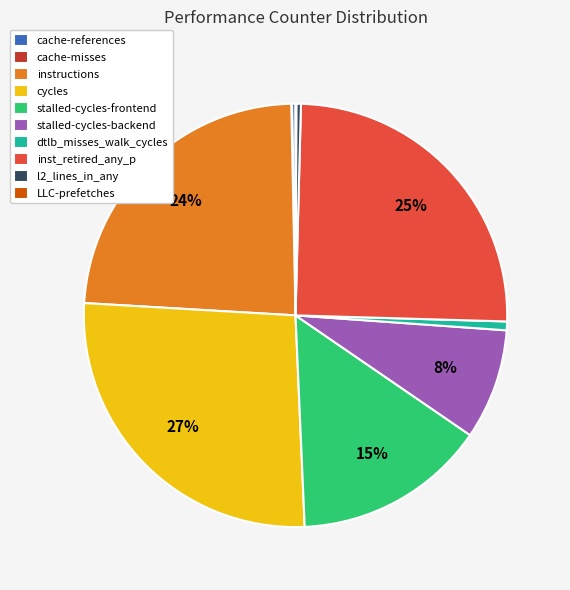

To the nearest percent, what is the average slice percentage?

10%